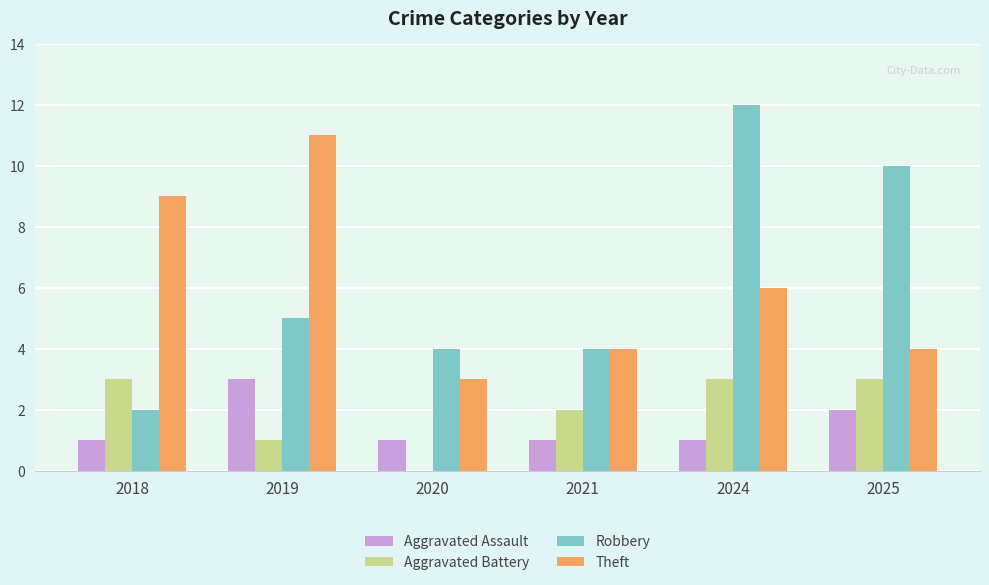

Which series changed the most between 2018 and 2021?

Theft